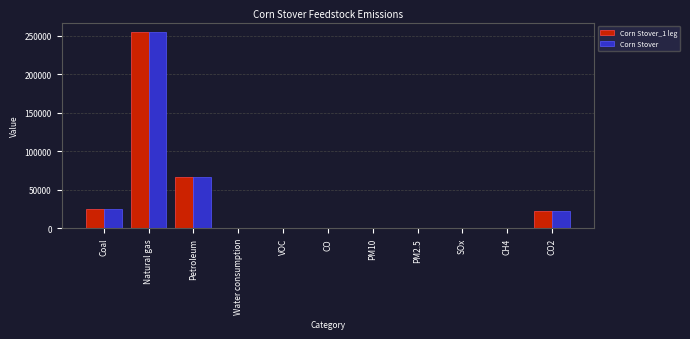

At which category is the sum across all series the highest?

Natural gas